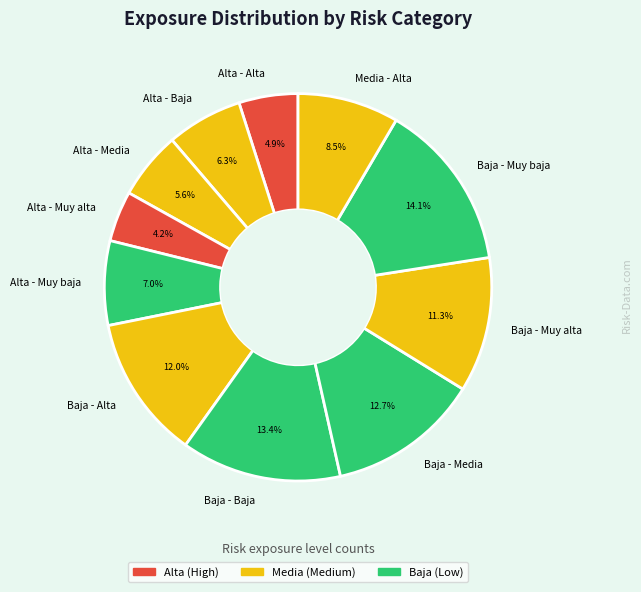

To the nearest percent, what portion does Baja - Alta represent?

12%